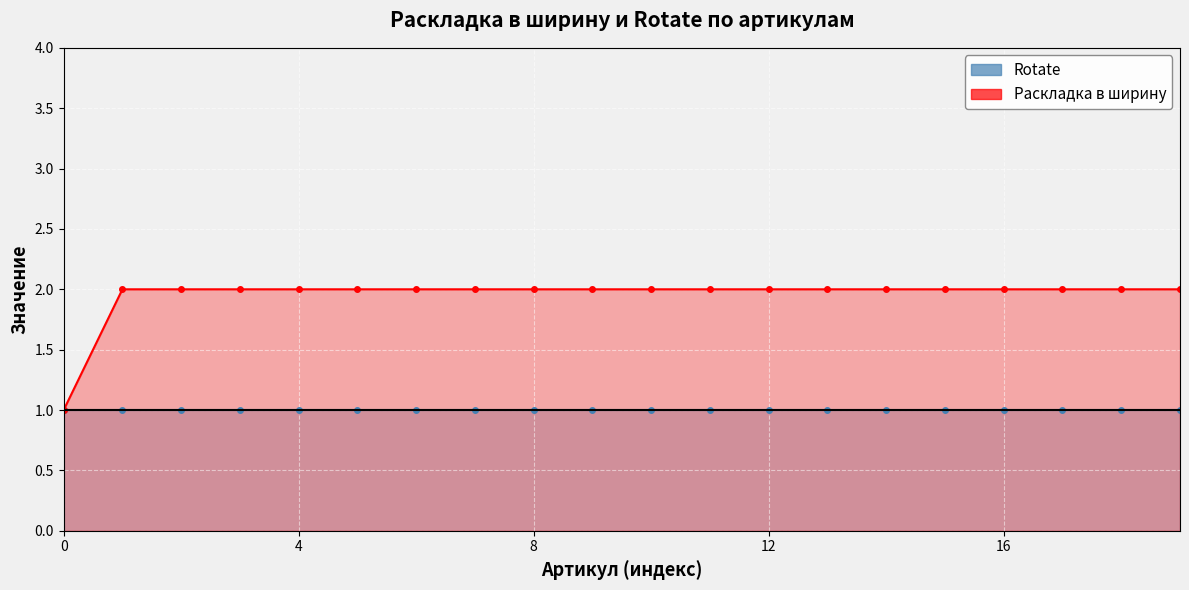

Between 8 and 19, which series saw the biggest shift?

Rotate